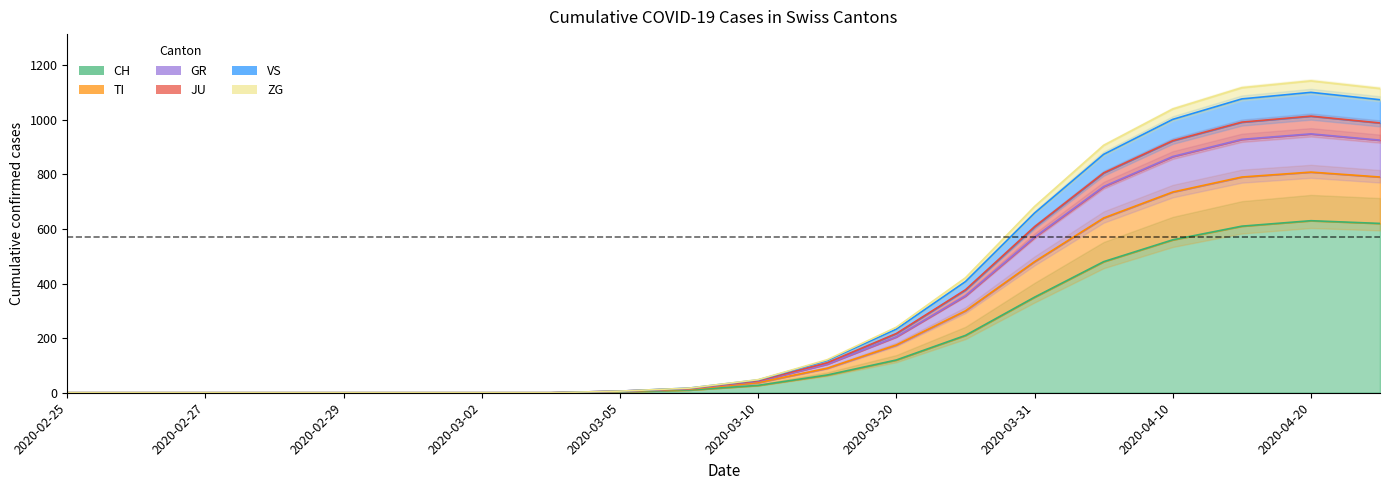

Count the number of categories in the chart.

20